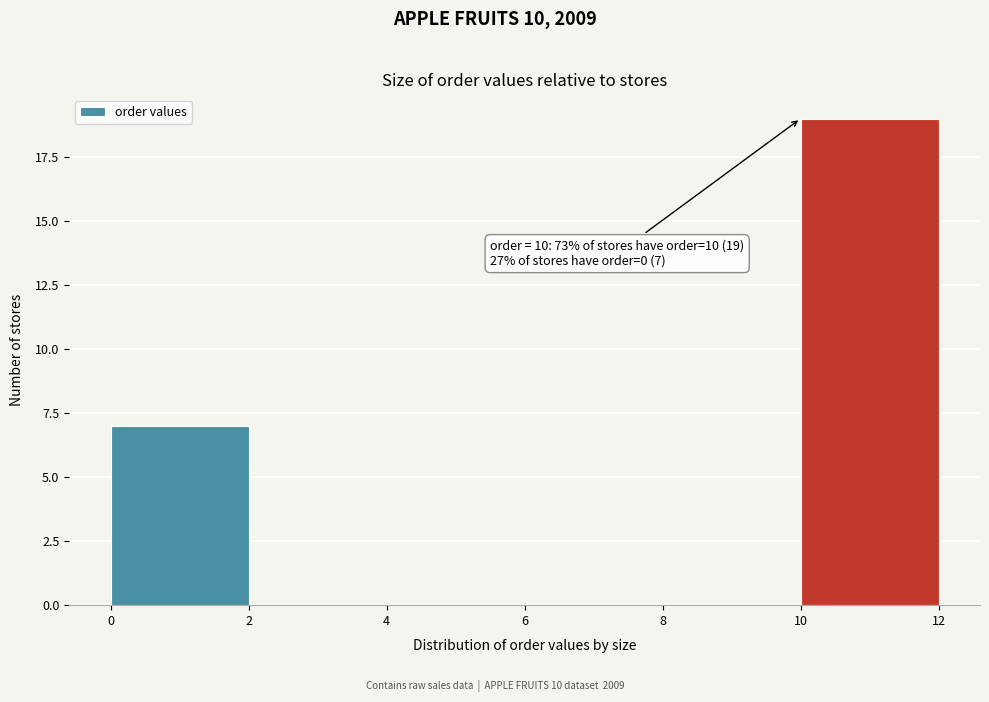

Over which range of the x-axis is the bar tallest?

10 to 12